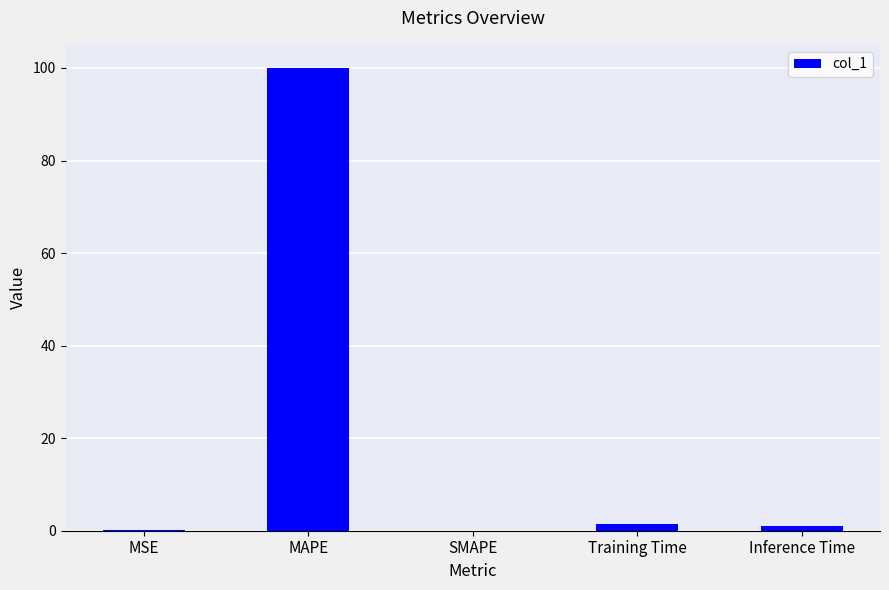

The chart shows a value of 1.5 at Training Time. True or false?

True